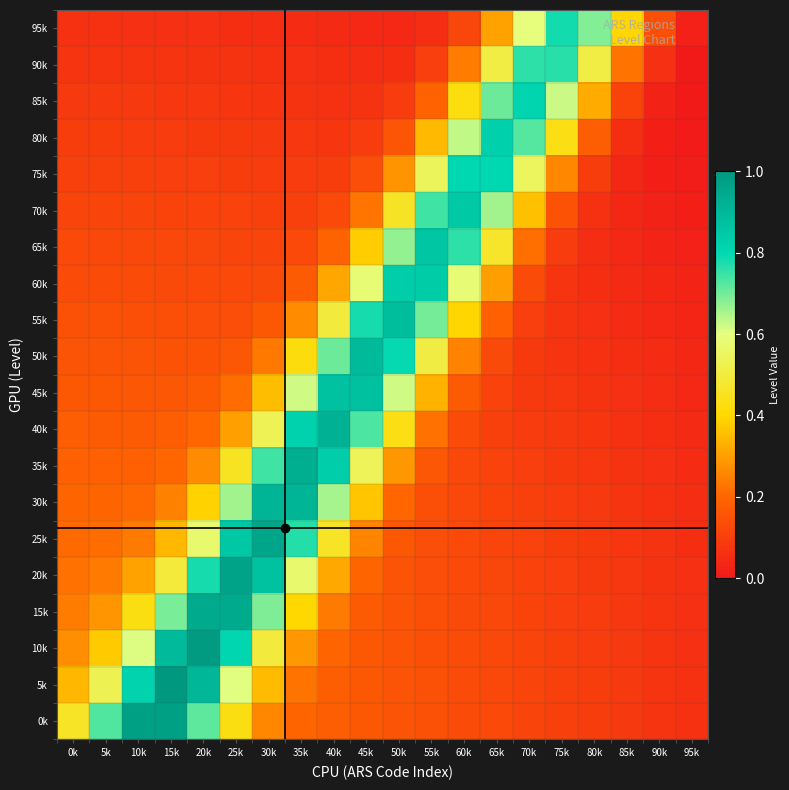

What is the difference between the highest and lowest values at 10k?

0.9